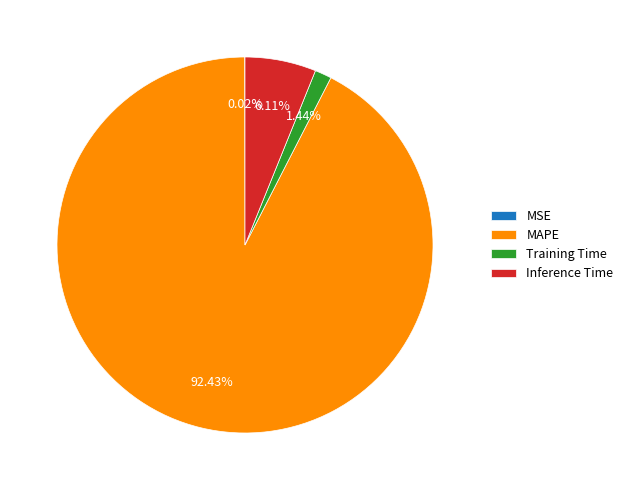

What is the largest slice in the pie chart?

MAPE